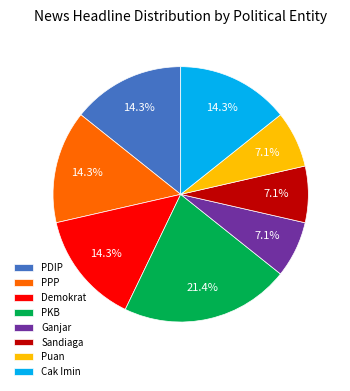

What is the ratio of the value at PPP to the value at Demokrat?

1.0